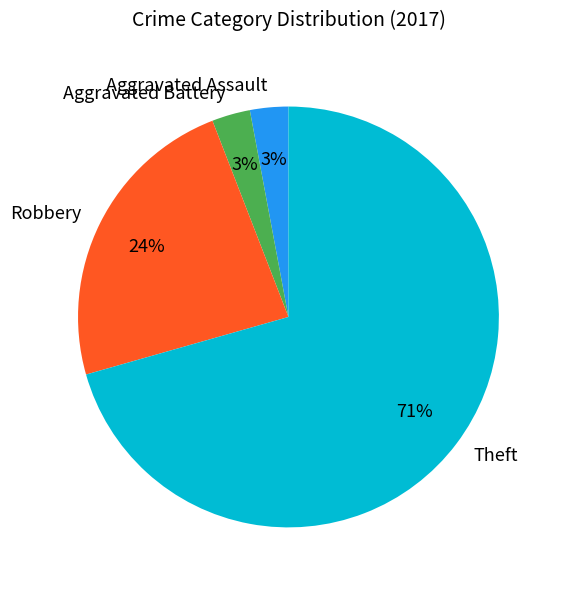

Combined, do Aggravated Battery and Aggravated Assault account for over 50%?

No